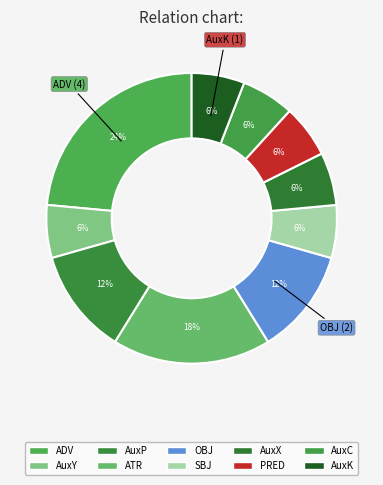

How many segments does this pie chart have?

10